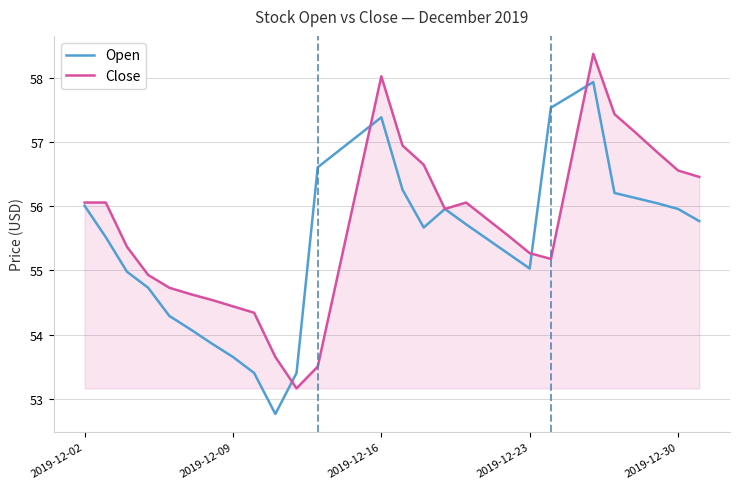

What is the greatest value displayed?

58.4